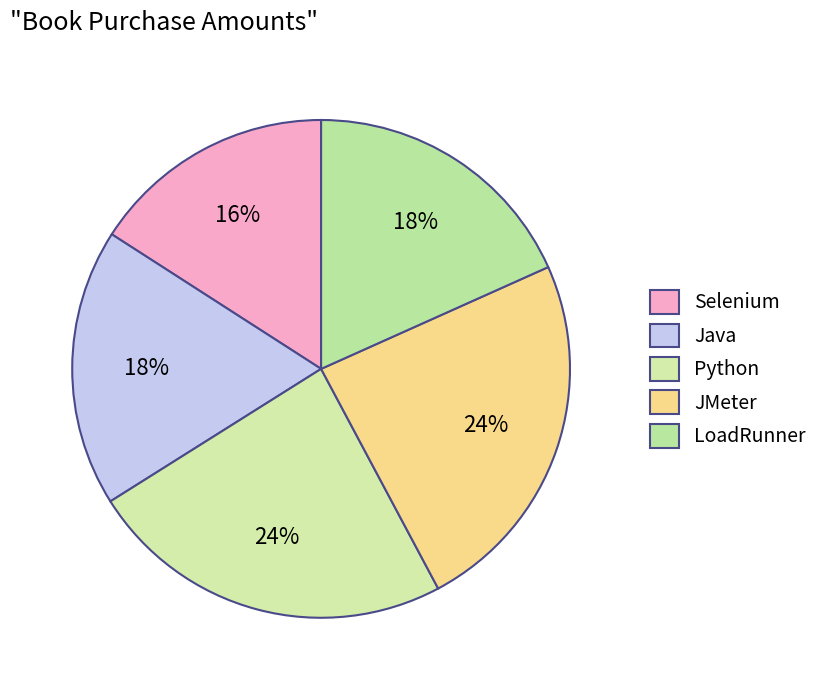

What percentage is the Selenium slice, to the nearest percent?

16%